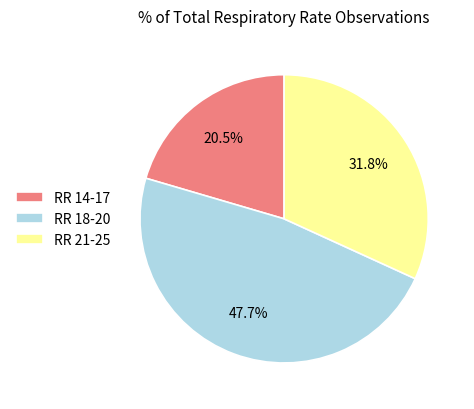

Does any single category account for the majority?

No